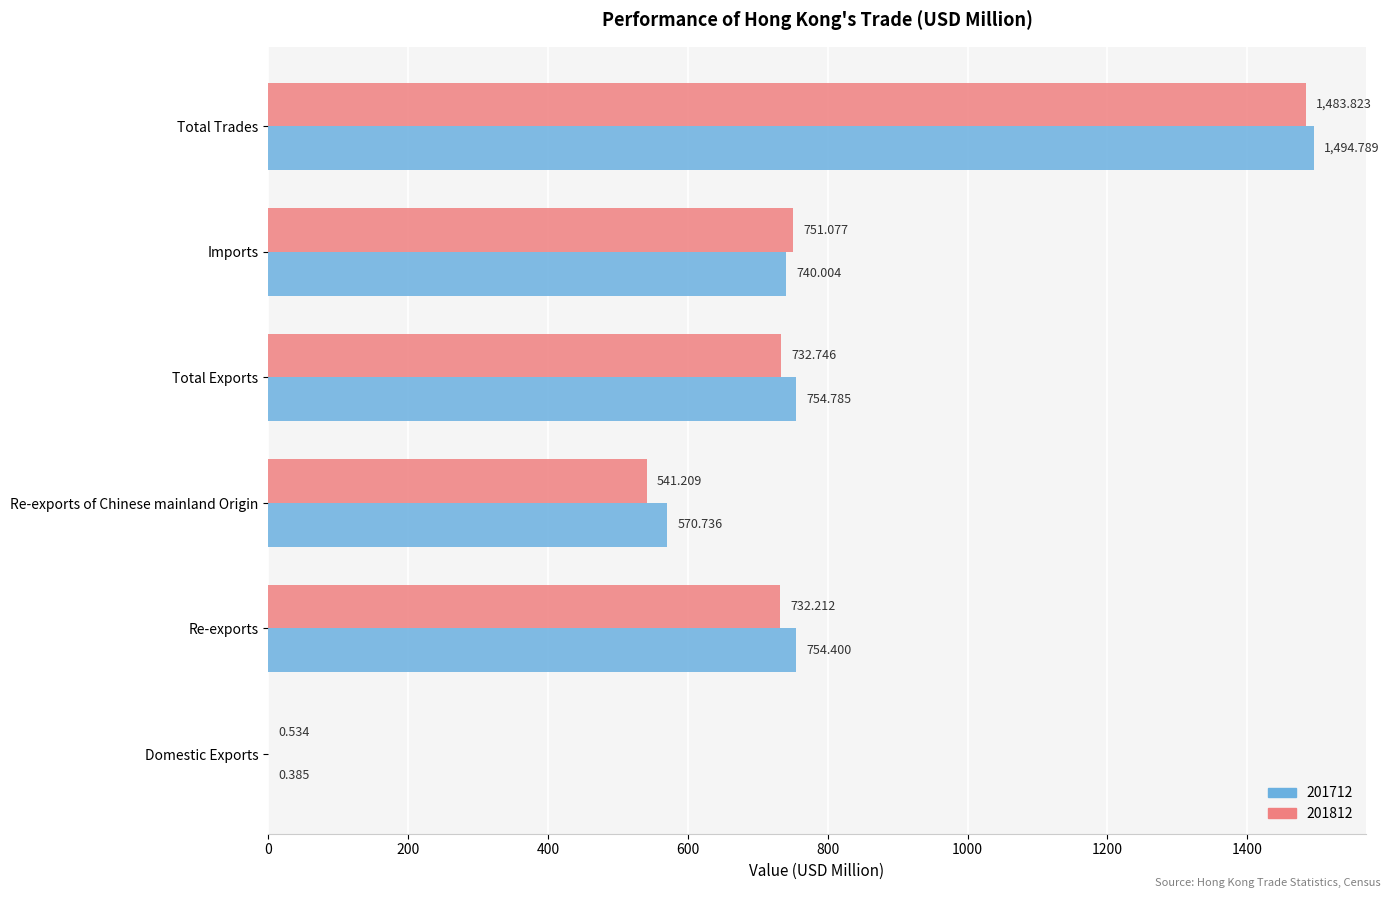

How many data points in 201812 are above 732?

4